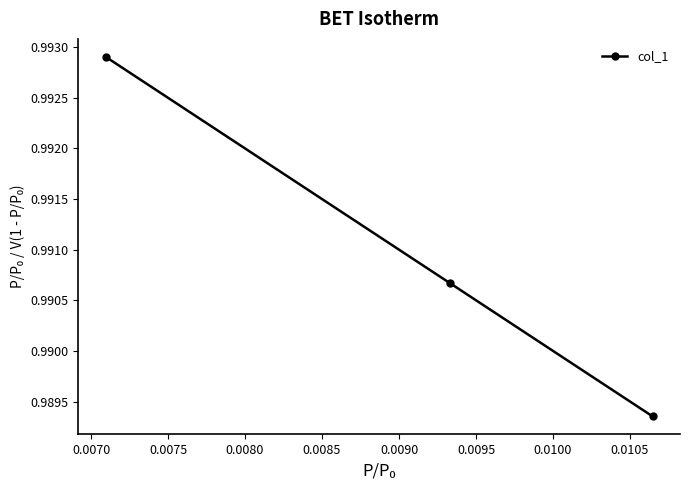

Count the values in the range 0 to 1.

3